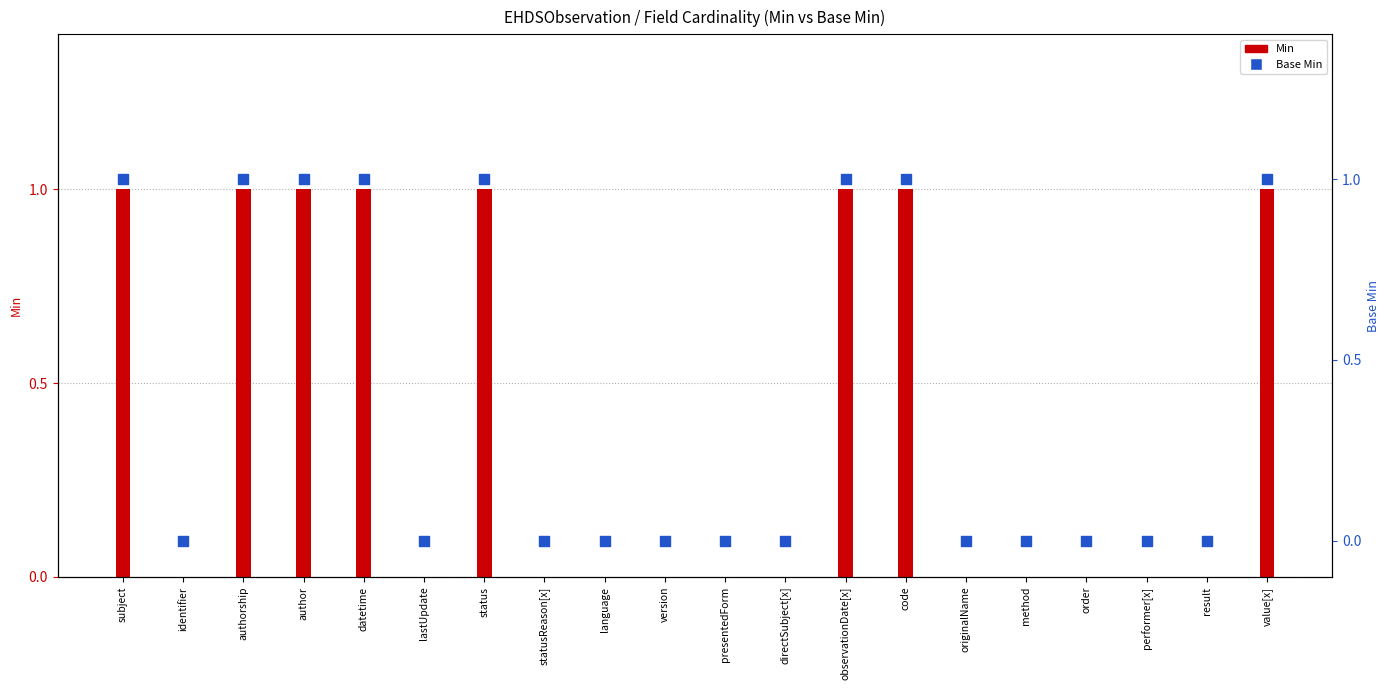

At how many categories does at least one series exceed 0?

8